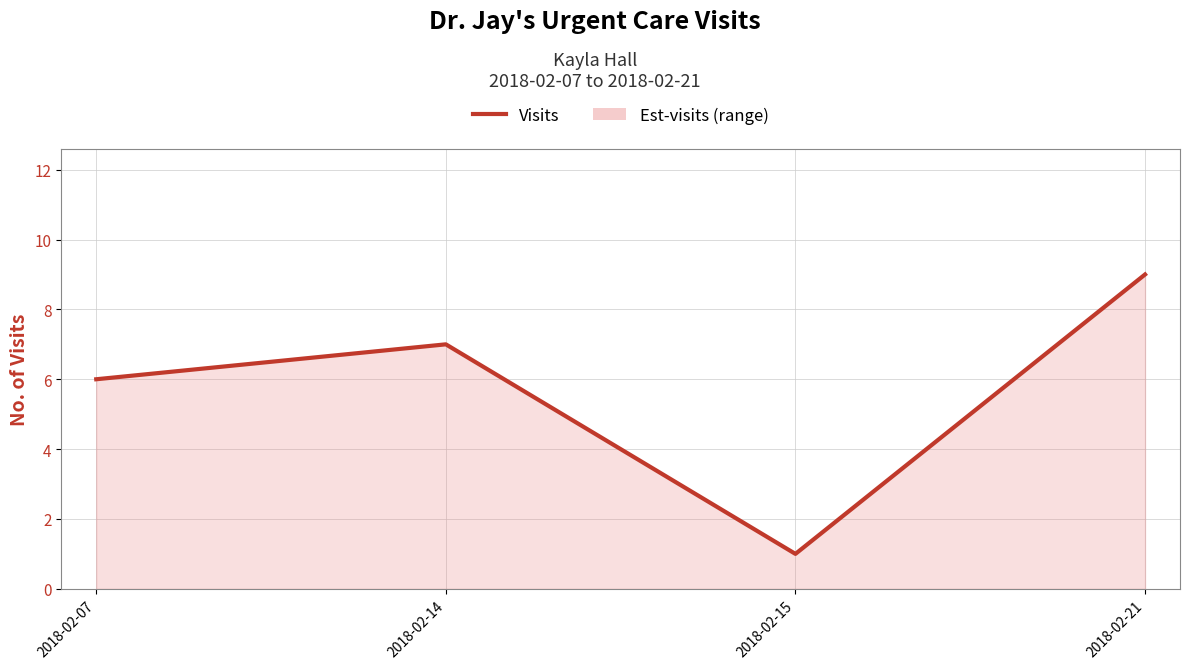

Reading right to left, list all the values displayed in this chart.

2018-02-21=9	2018-02-15=1	2018-02-14=7	2018-02-07=6